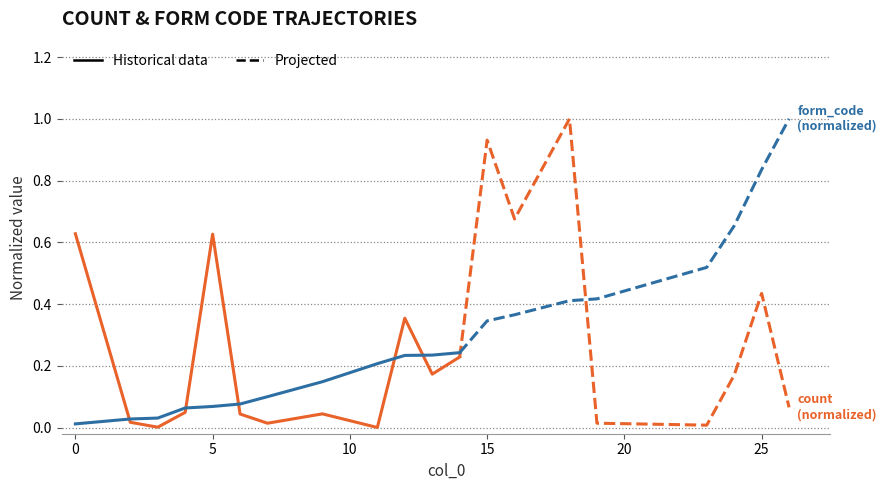

True or false: form_code (normalized) has more than 2 interior local peaks.

False